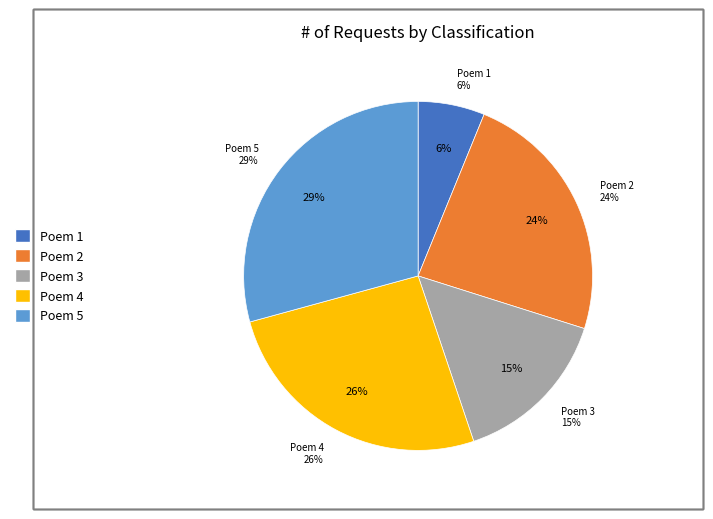

Does 减字木兰花 其一 嘉熙元年七月，如浦城。二十三年，□永康界赵店宿，为喜雨作 account for over 50% of the chart?

No